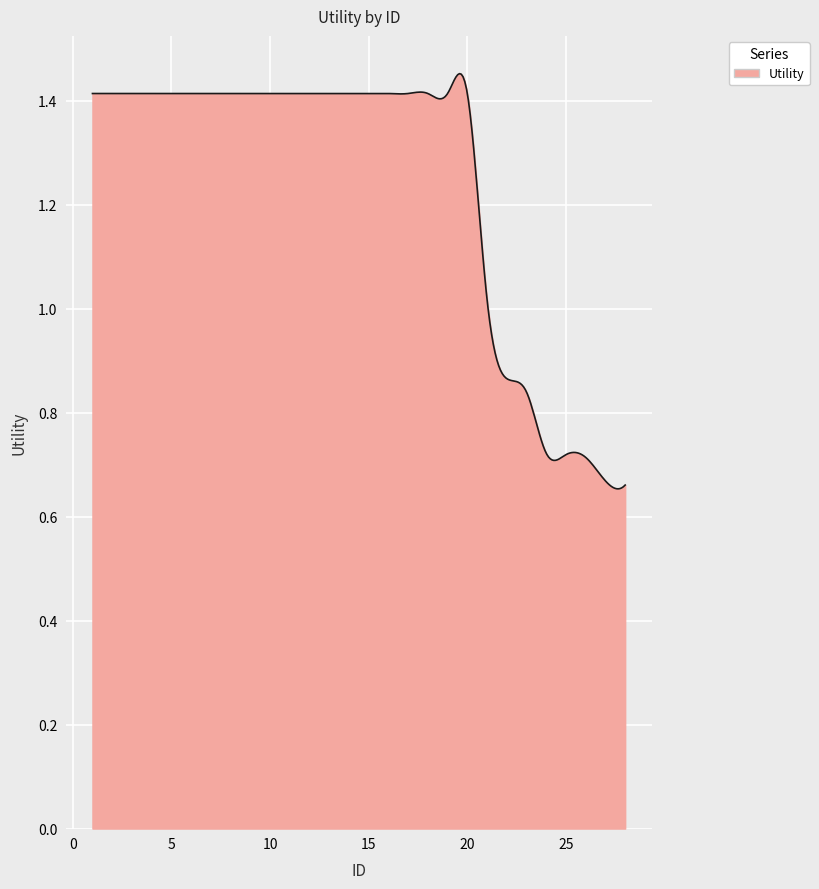

Is this an area chart (filled region under the line)?

Yes